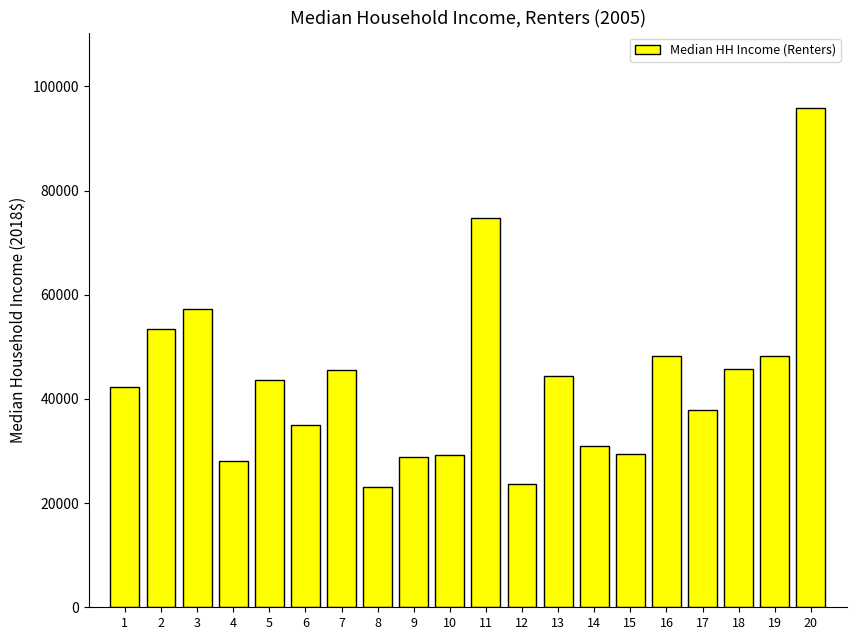

Approximately how many times larger is the value at 5 compared to 15?

1.5